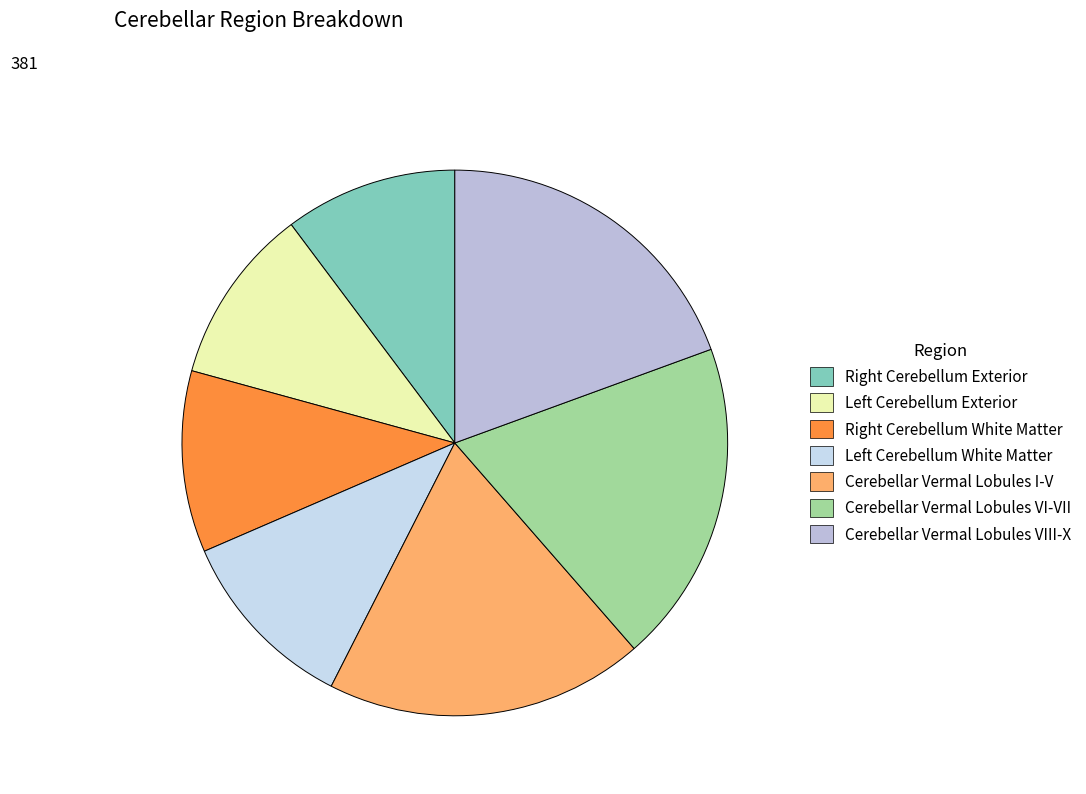

What is the change in value from Cerebellar Vermal Lobules I-V to Cerebellar Vermal Lobules VIII-X?

+2